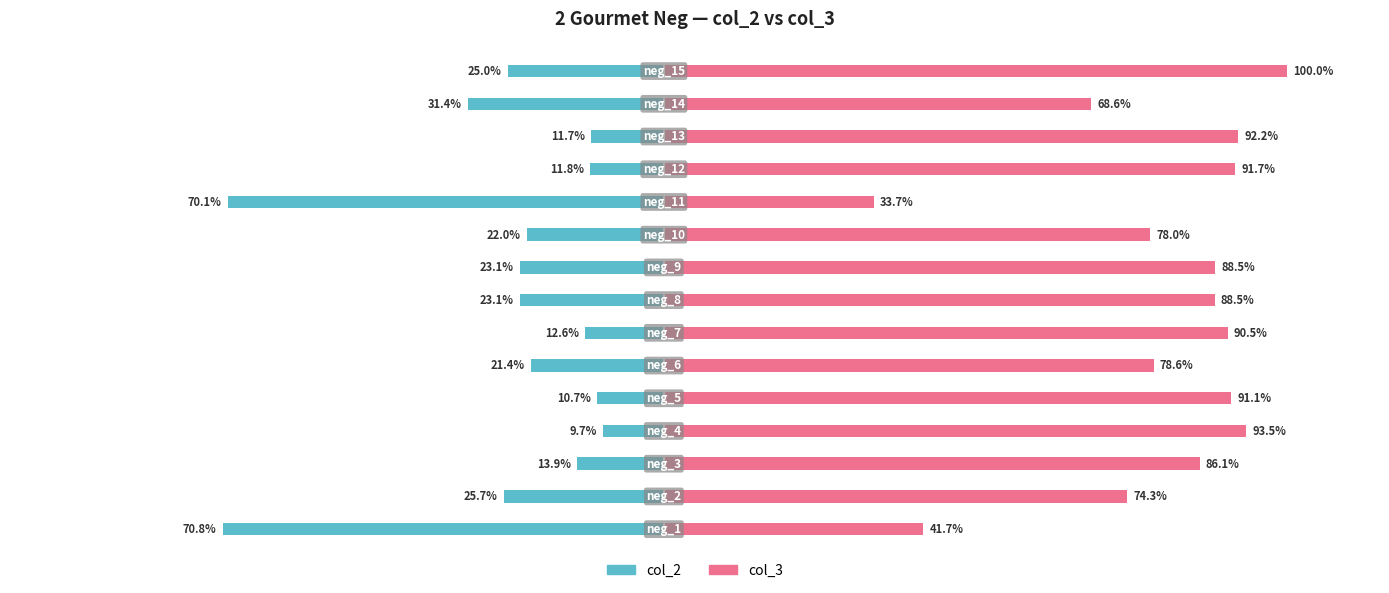

Which series has the largest total across all categories?

col_3